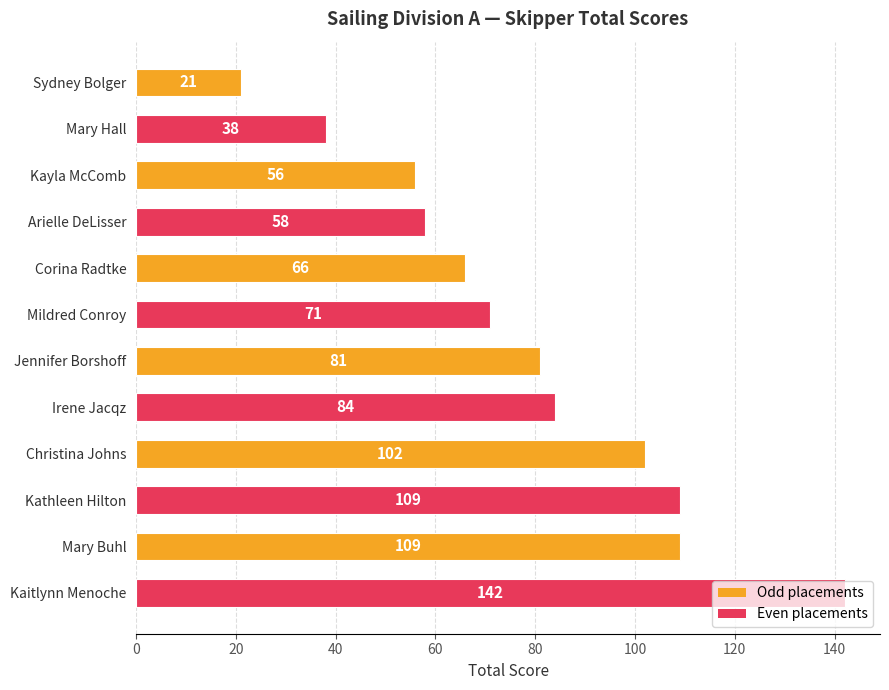

What is the difference between the maximum and minimum values?

121